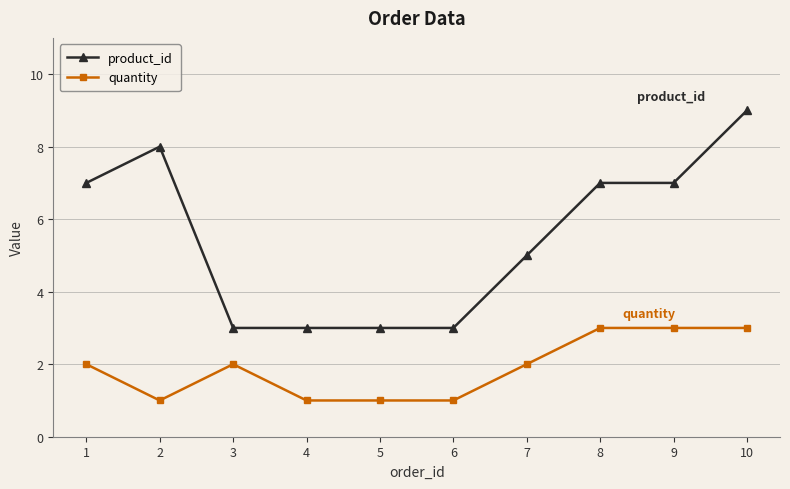

What is the difference between the maximum and minimum values in the quantity series?

2